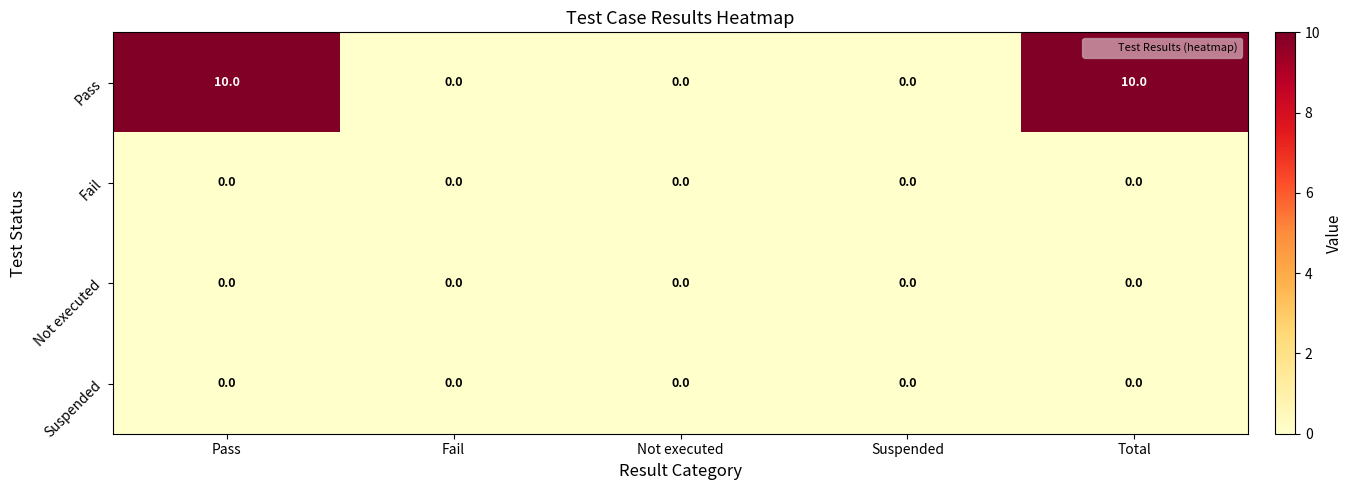

Which series changed the most between Fail and Total?

Pass